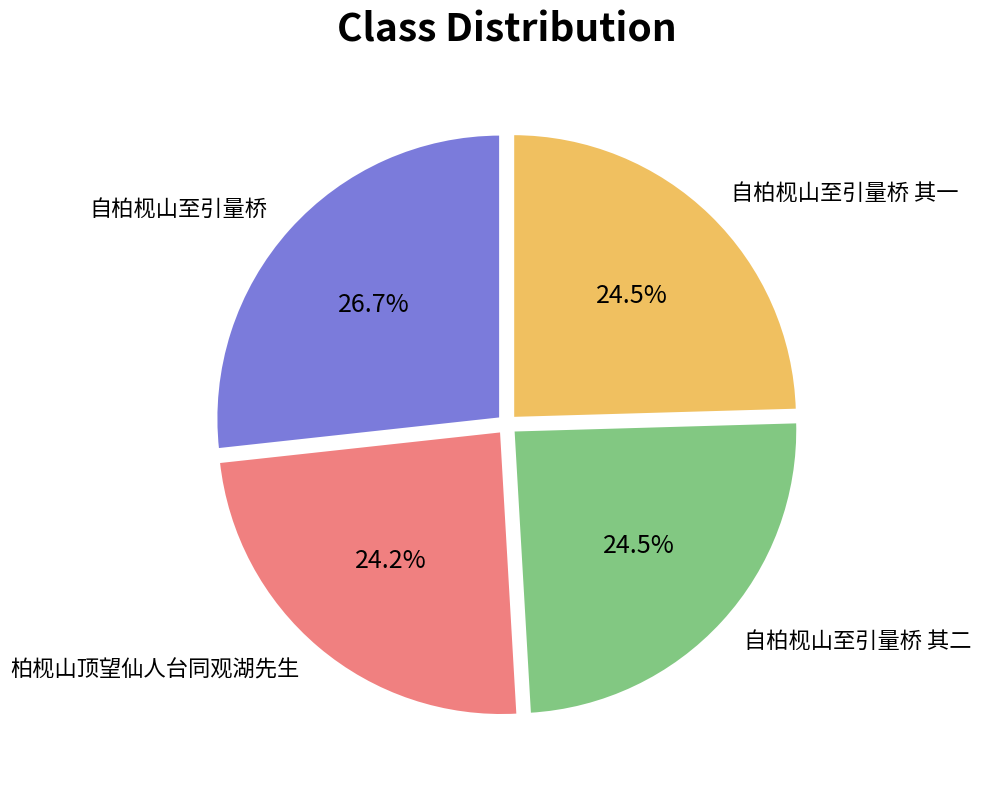

The 自柏枧山至引量桥 其一 slice represents 35% of the pie. True or false?

False